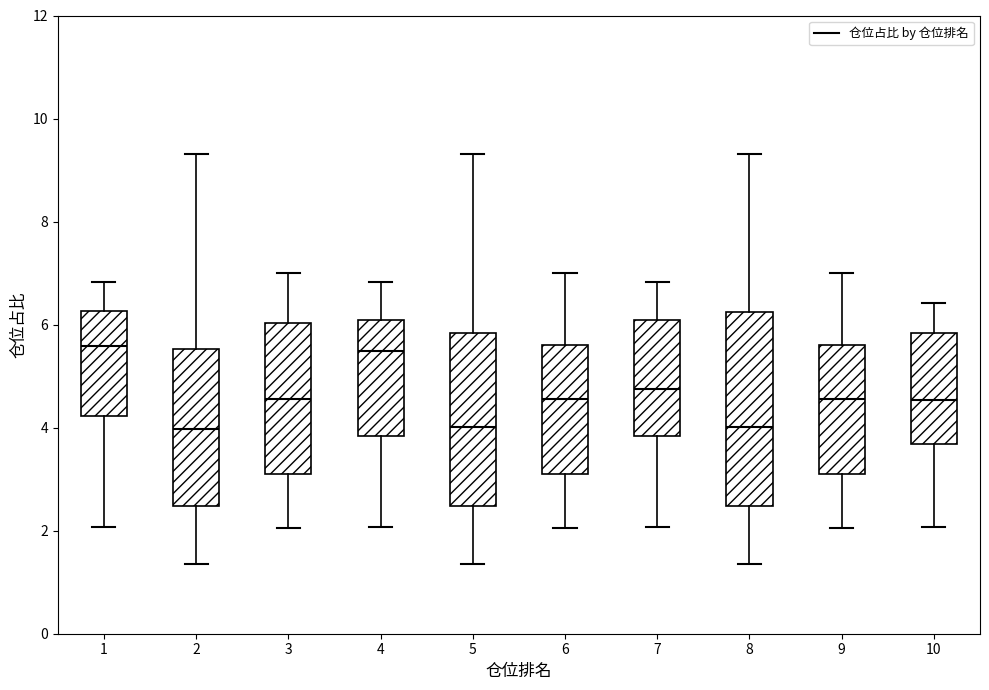

Where does the lower whisker of the box at x = 4 end on the y-axis? The values are not printed on the chart, so give them approximately, as read against the axis.

2.0